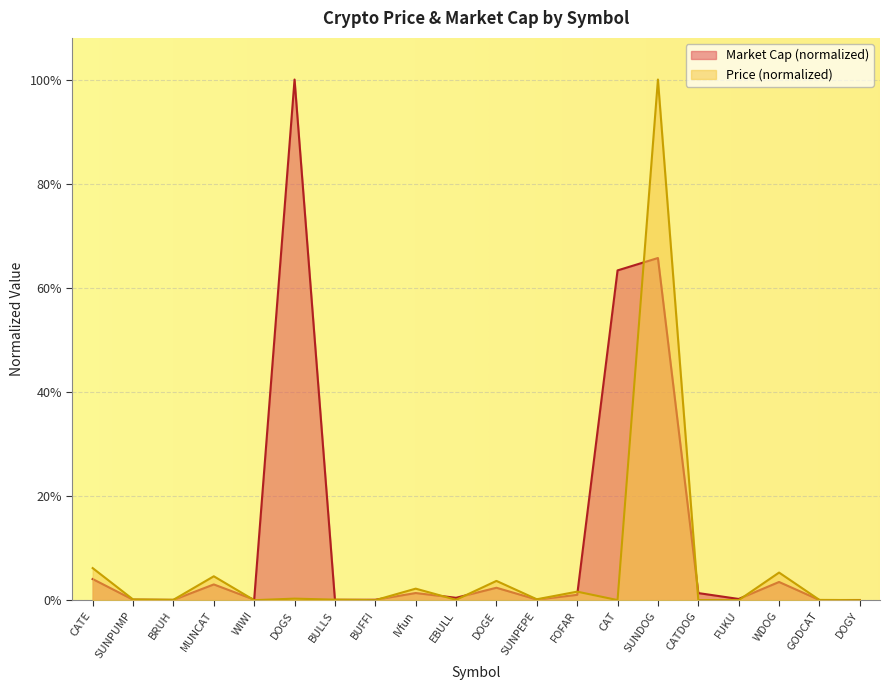

Reading left to right, list all the values displayed in this chart.

Price: CATE=0.1	SUNPUMP=0.0	BRUH=0.0	MUNCAT=0.0	WIWI=0.0	DOGS=0.0	BULLS=0.0	BUFFI=0.0	IVfun=0.0	EBULL=0.0	DOGE=0.0	SUNPEPE=0.0	FOFAR=0.0	CAT=0.0	SUNDOG=1.0	CATDOG=0.0	FUKU=0.0	WDOG=0.1	GODCAT=0.0	DOGY=0.0
Market Cap: CATE=0.0	SUNPUMP=0.0	BRUH=0.0	MUNCAT=0.0	WIWI=0.0	DOGS=1.0	BULLS=0.0	BUFFI=0.0	IVfun=0.0	EBULL=0.0	DOGE=0.0	SUNPEPE=0.0	FOFAR=0.0	CAT=0.6	SUNDOG=0.7	CATDOG=0.0	FUKU=0.0	WDOG=0.0	GODCAT=0.0	DOGY=0.0